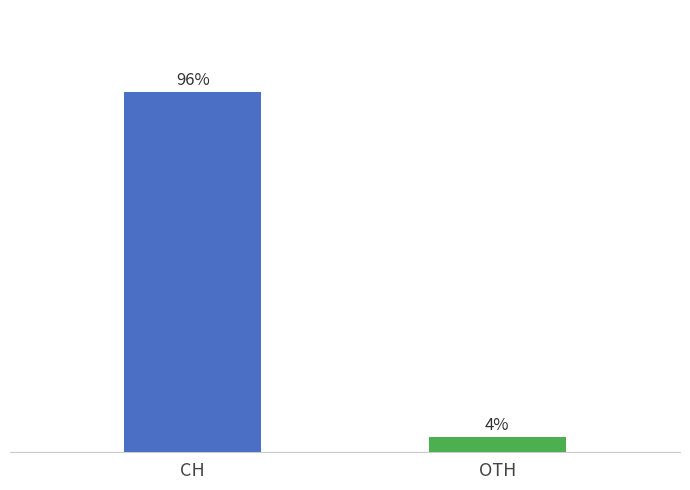

At which label is the value closest to 377?

CH